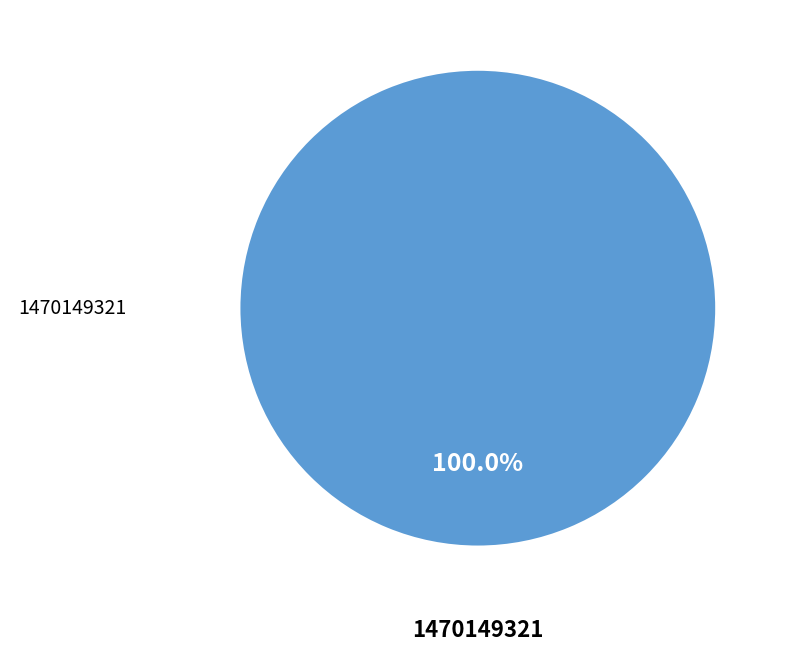

Is there any slice that represents more than half of the pie?

Yes